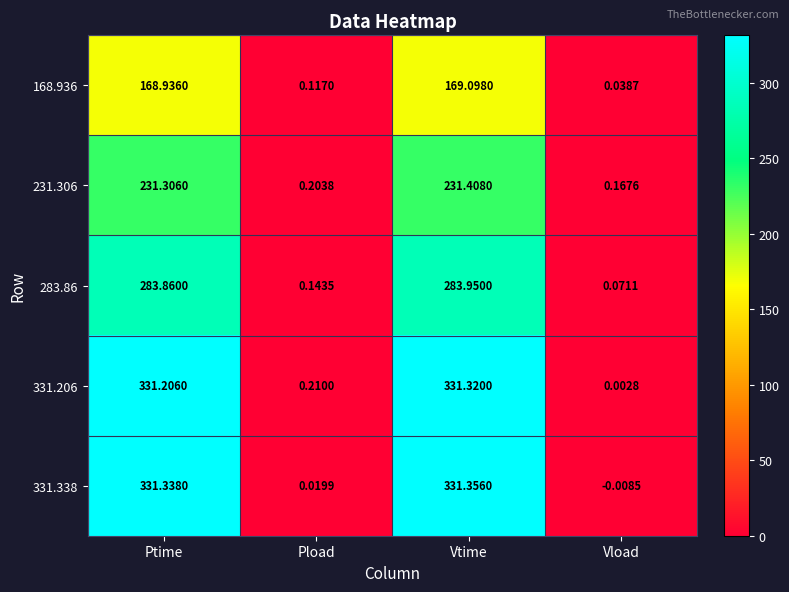

Which series has the widest spread of values?

331.338